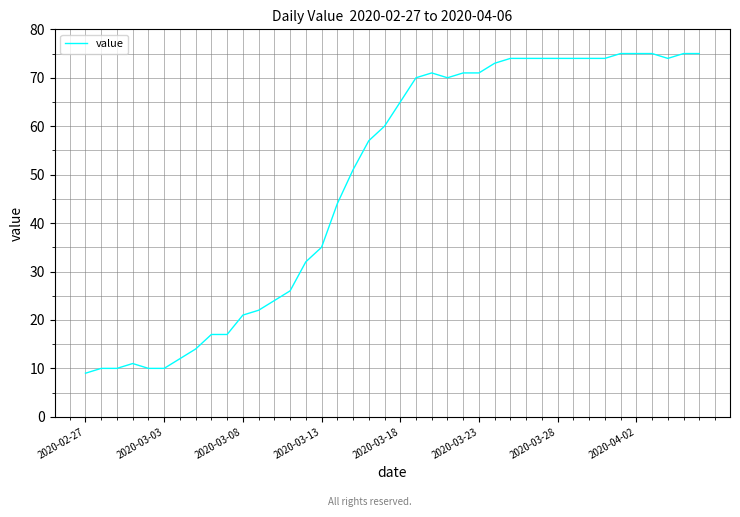

What is the greatest value displayed?

75